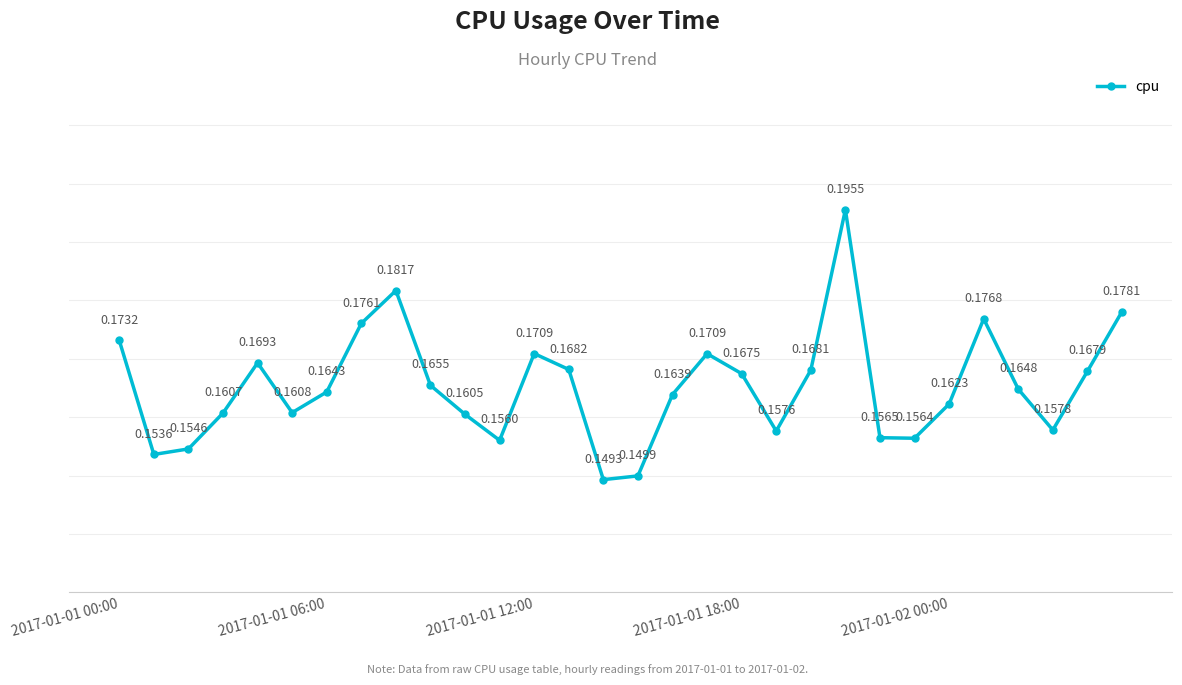

How many points are higher than both their immediate neighbors (excluding endpoints)?

6